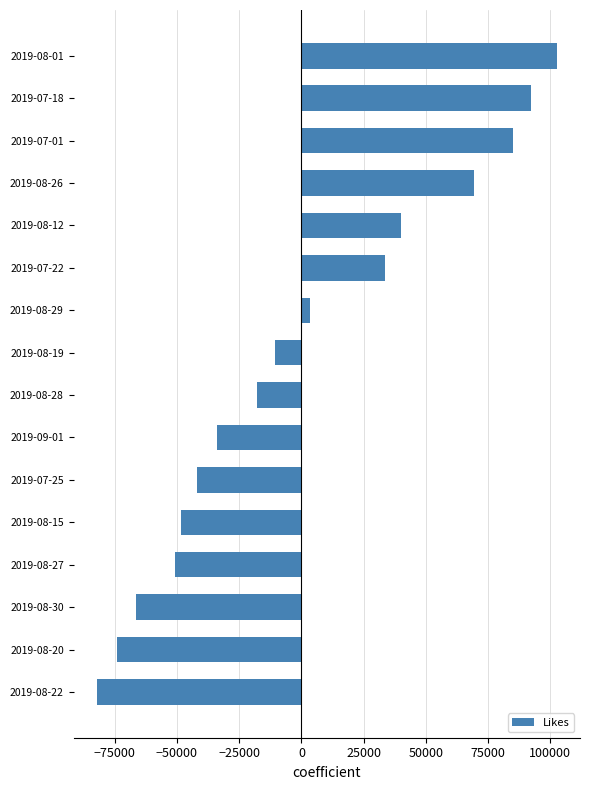

Reading top to bottom, transcribe all the data shown in this chart.

102674.1	92219.1	84935.1	69165.1	40149.1	33476.1	3332.1	-10703.9	-17648.9	-33702.9	-41914.9	-48387.9	-50643.9	-66539.9	-74155.9	-82251.9